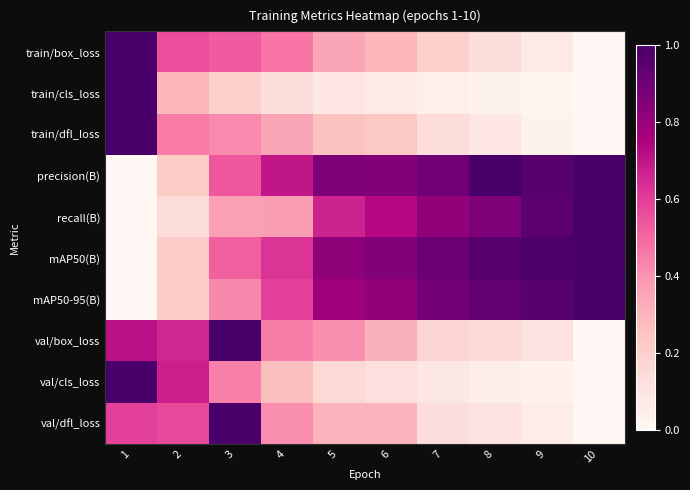

Which series changed the most between 5 and 10?

val/box_loss